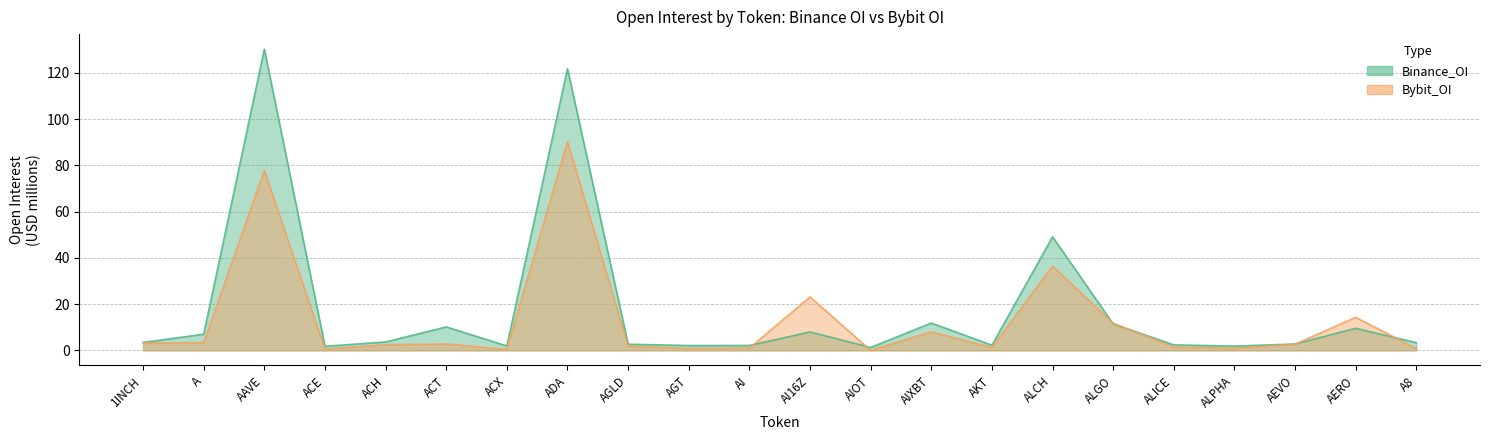

At which category does Bybit_OI reach its first local peak?

AAVE